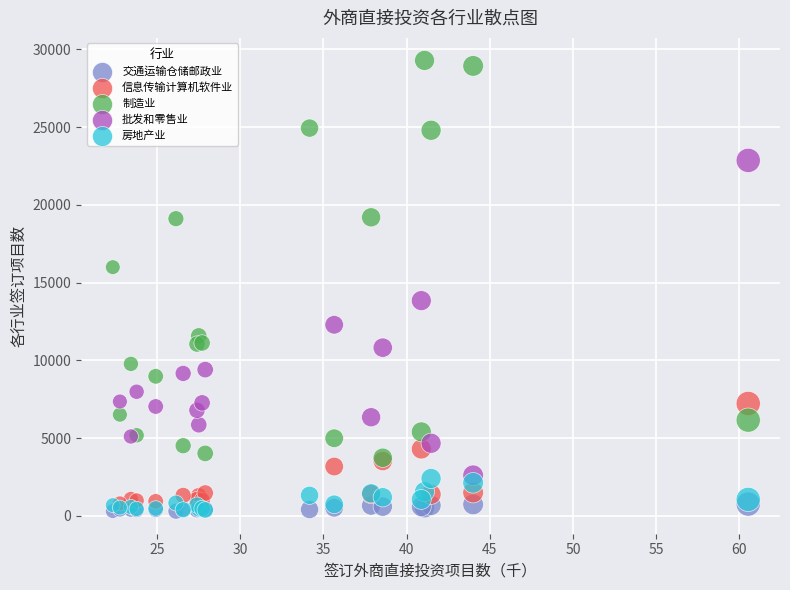

Which series reaches the maximum Y coordinate?

制造业